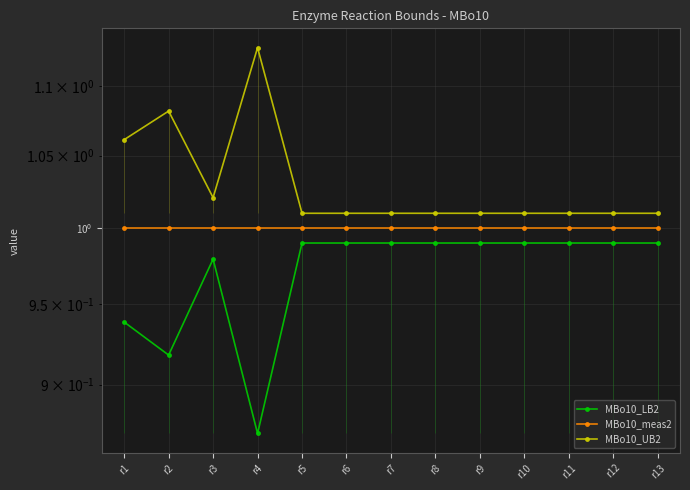

Which series has the largest range (max minus min)?

MBo10_UB2